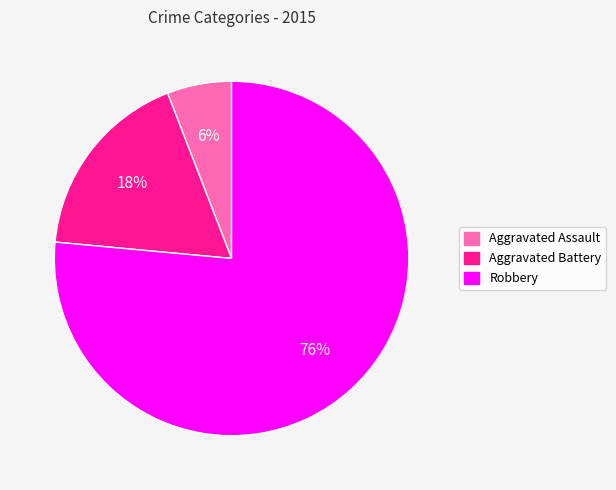

What is the smallest slice in the pie chart?

Aggravated Assault